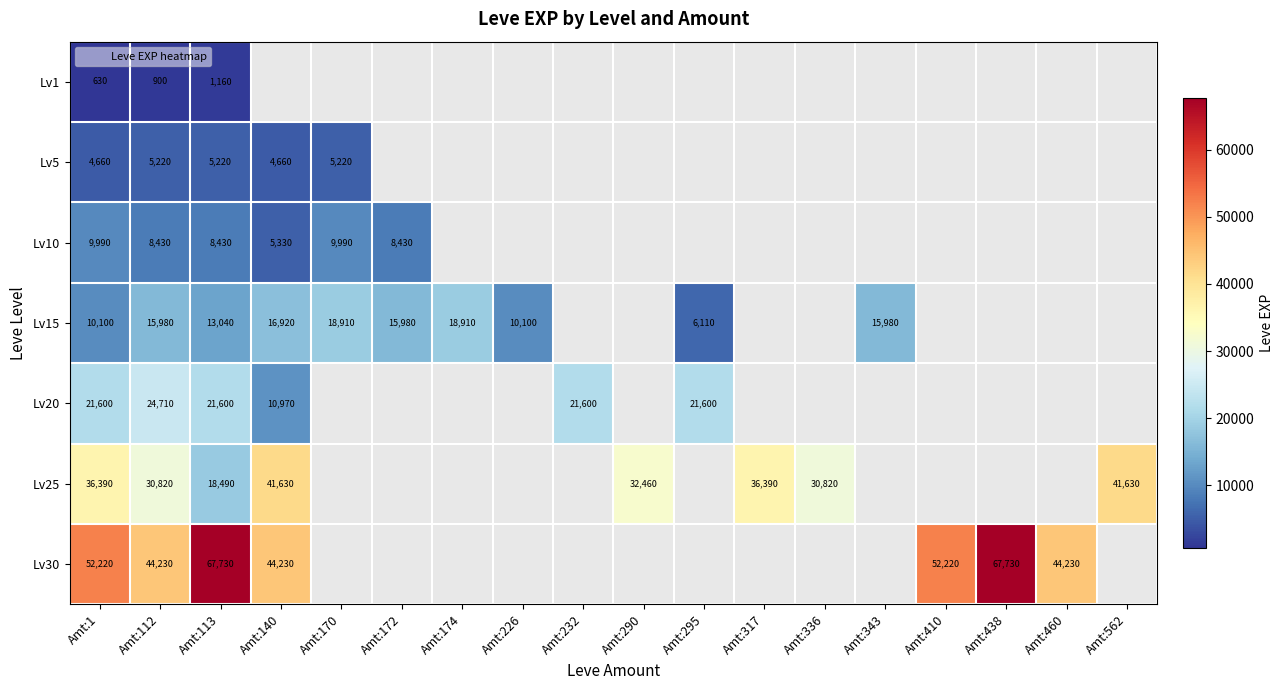

At Amt:295, list the series in order from largest to smallest.

Lv20, Lv15, Lv1, Lv5, Lv10, Lv25, Lv30